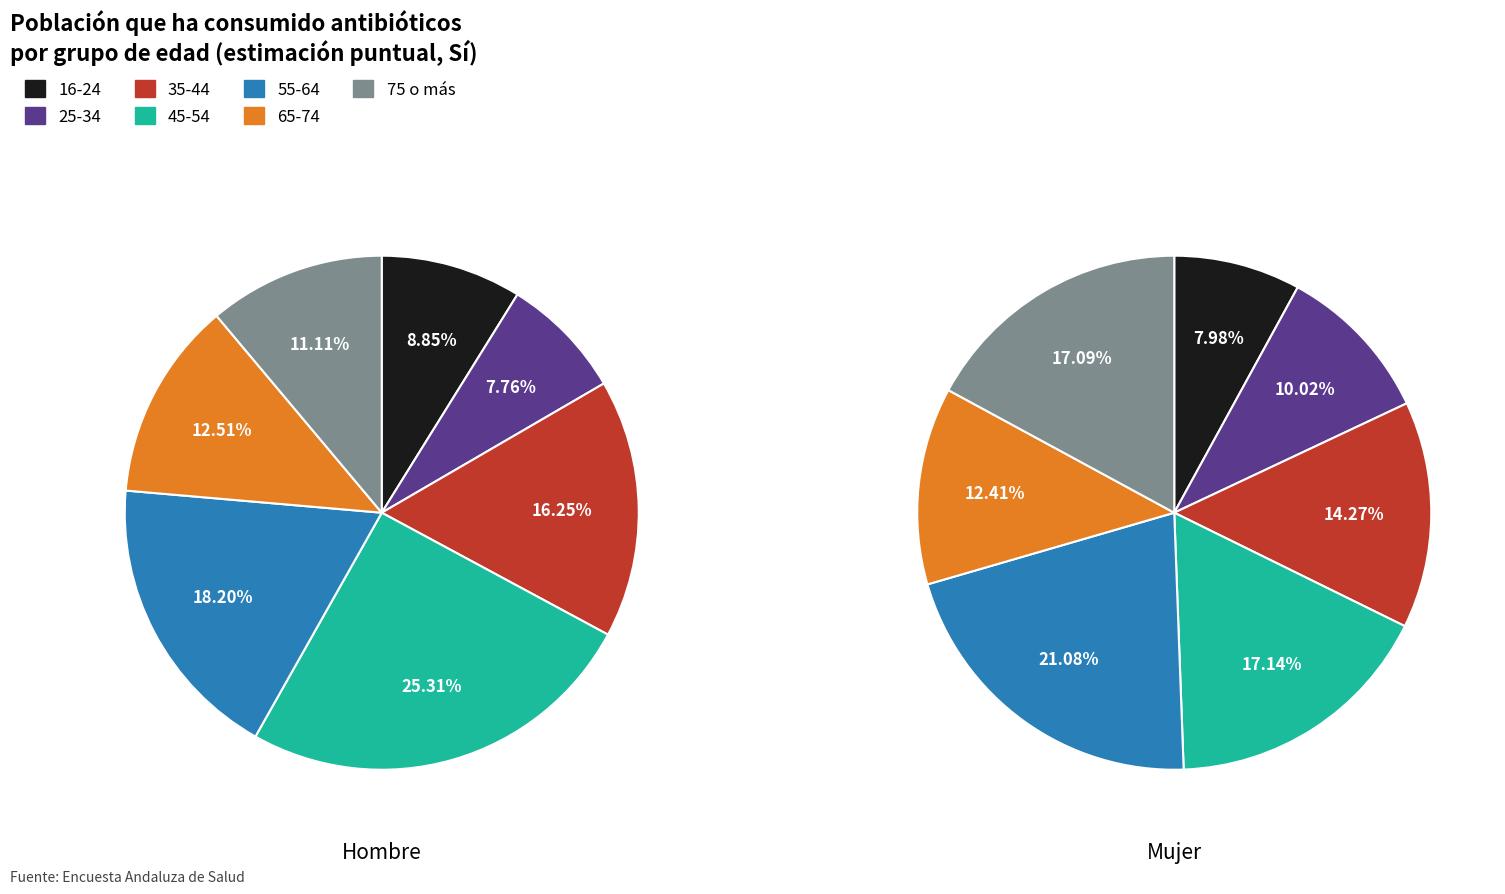

Does any single category account for the majority?

No